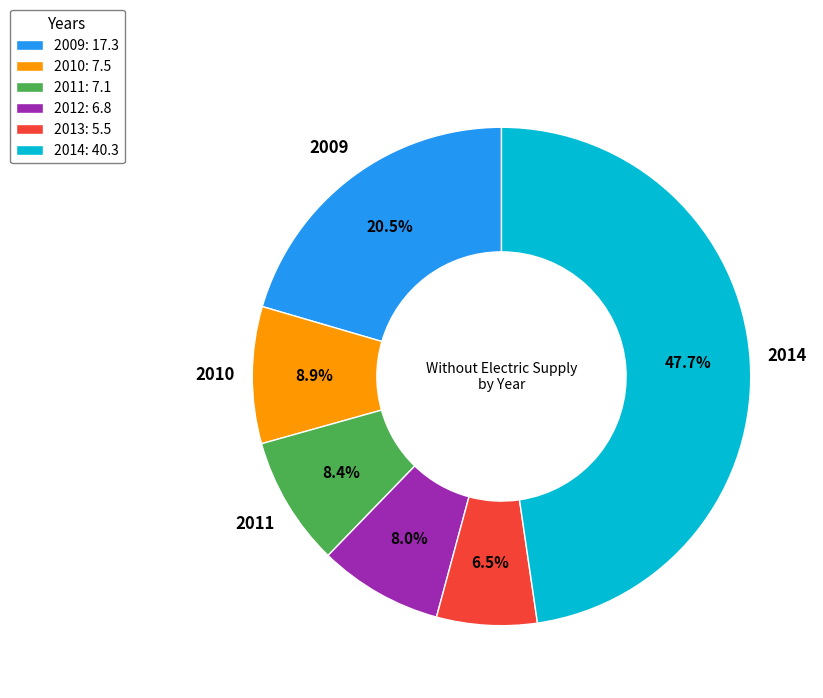

Does any single category account for the majority?

No